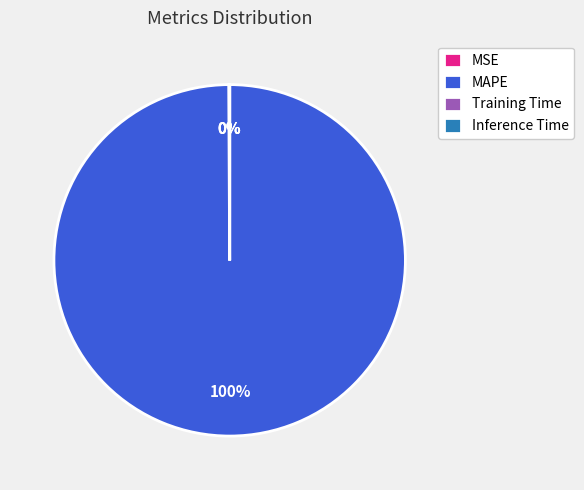

What is the majority slice?

MAPE